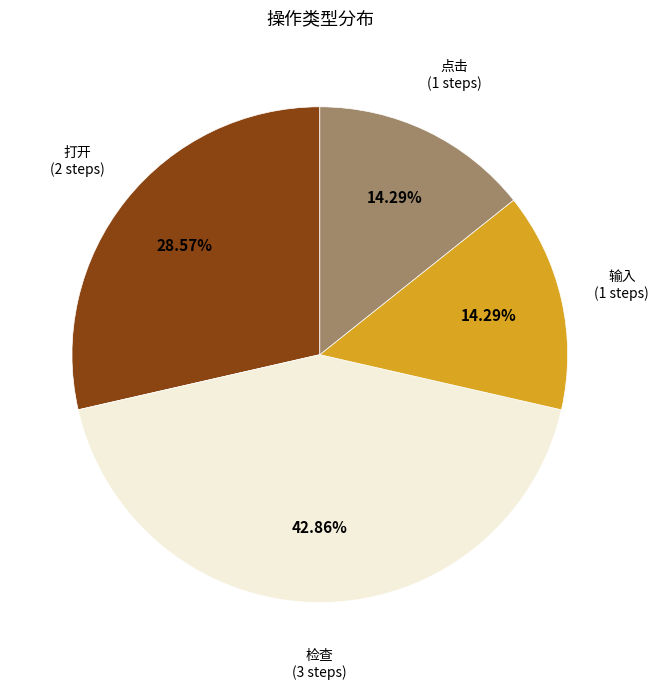

Do 打开 (2 steps) and 检查 (3 steps) together represent more than half of the pie?

Yes